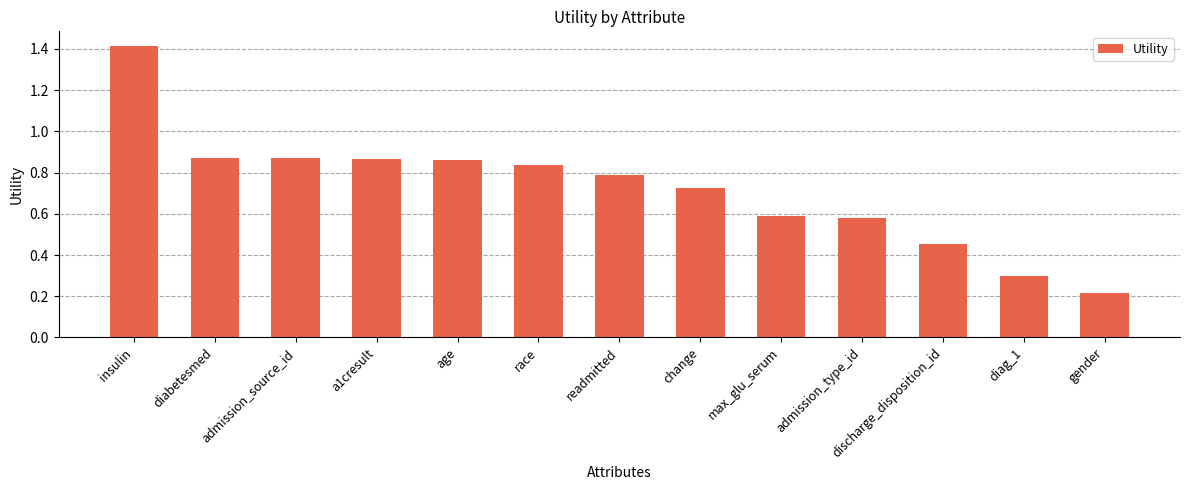

What is the minimum value shown in the chart?

0.2